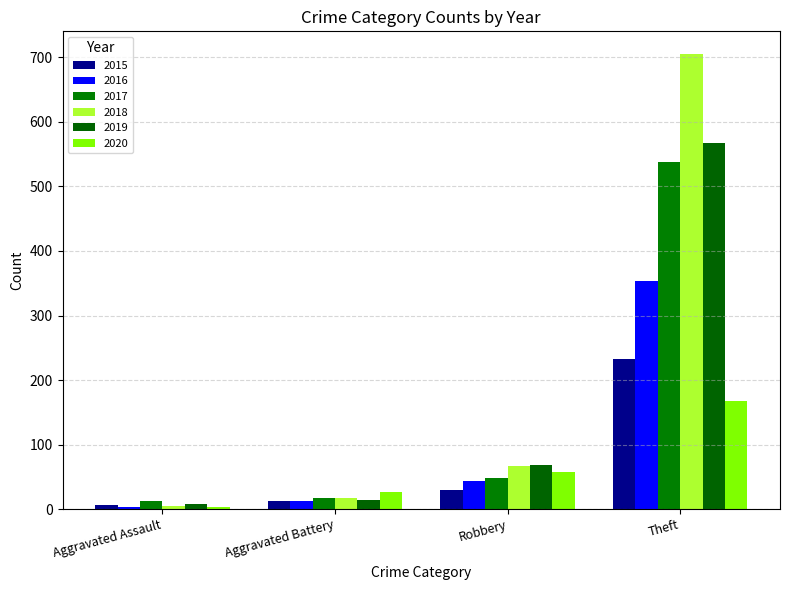

How many categories are shown in the chart?

4